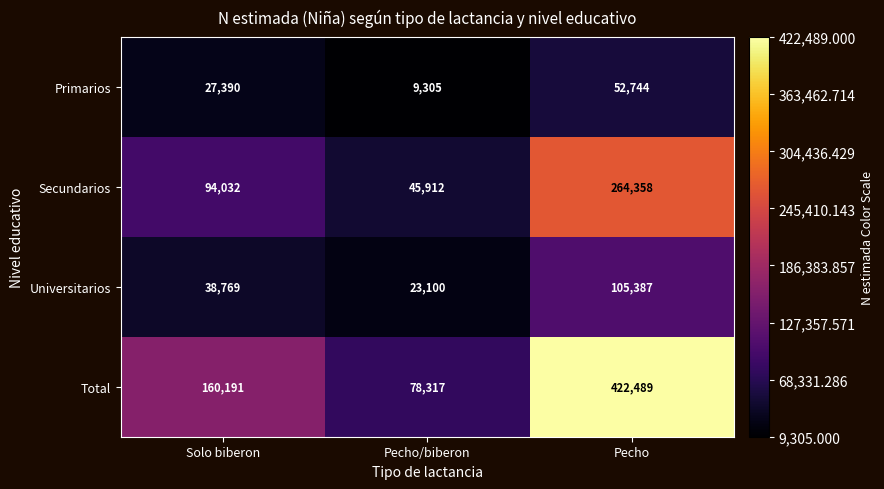

What is the sum of all Primarios values?

89439